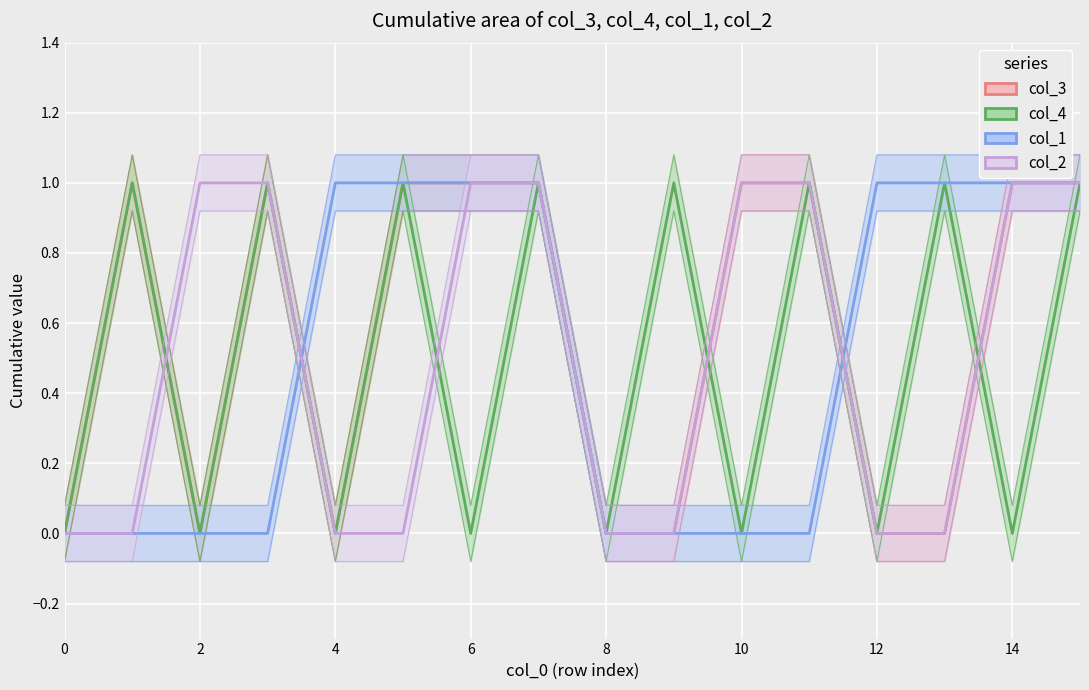

Is this an area chart (filled region under the line)?

No